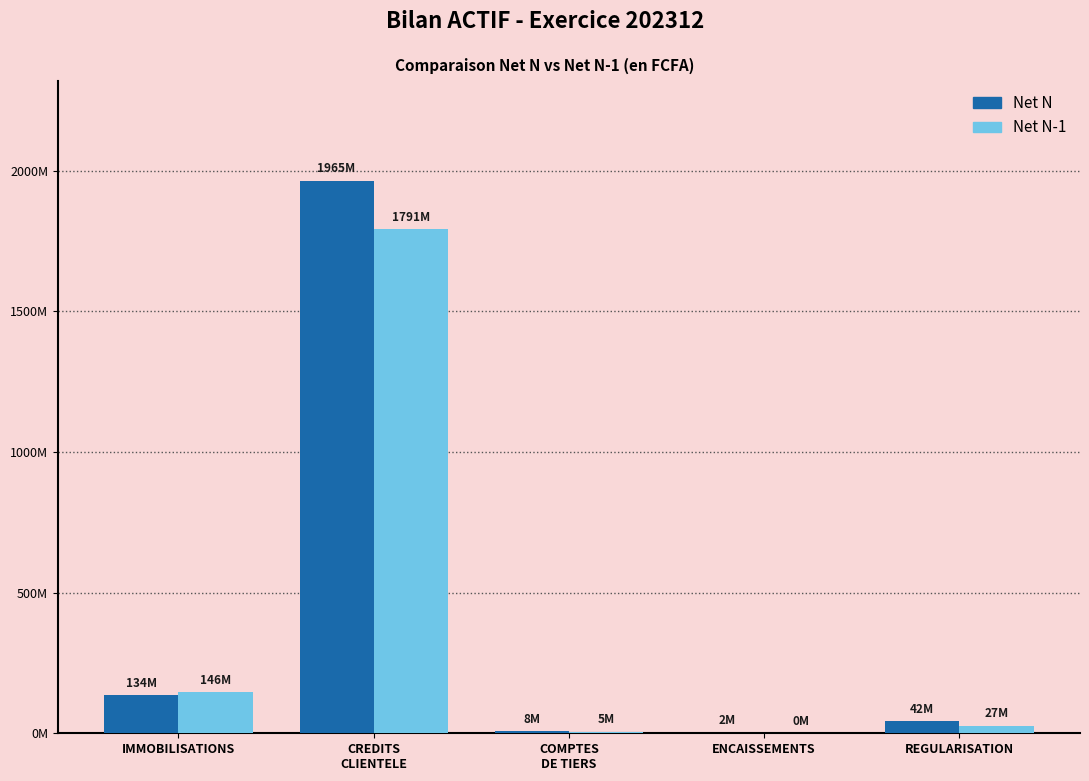

Rank the series by their maximum value, from highest to lowest.

Net N, Net N-1